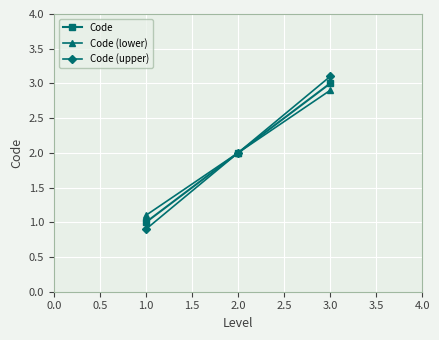

Rank the categories by Code (upper) value from lowest to highest.

1.0, 2.0, 3.0